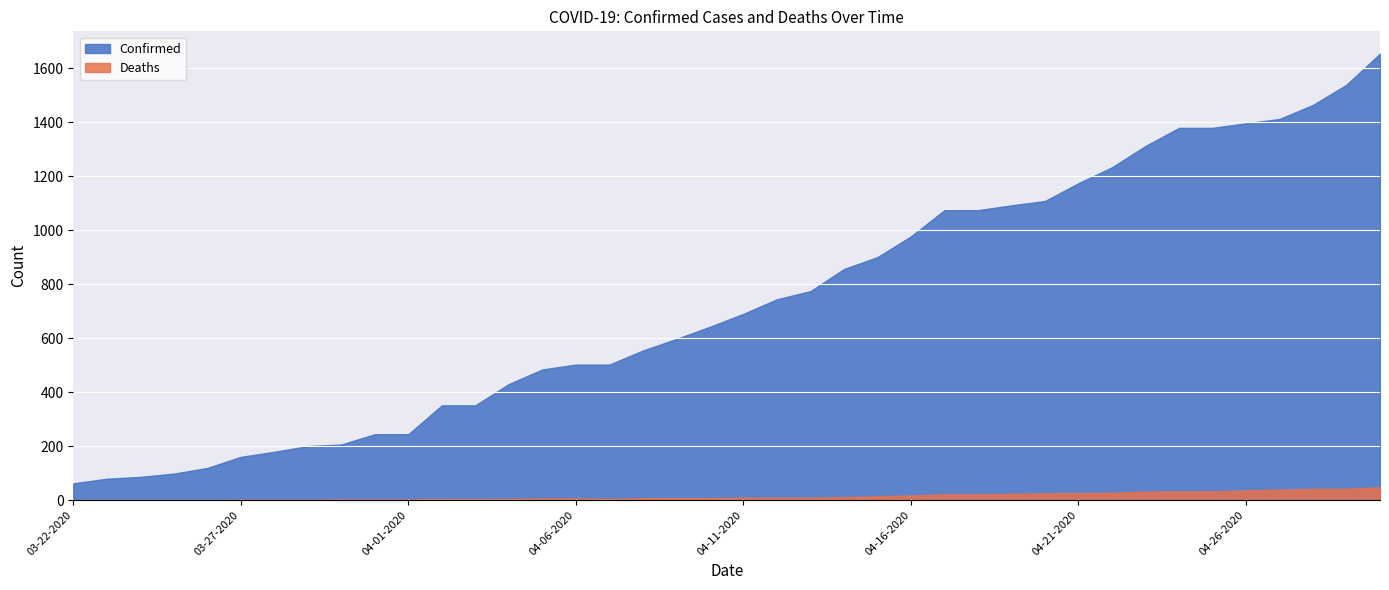

Which category has the highest value in the Deaths series?

04-30-2020